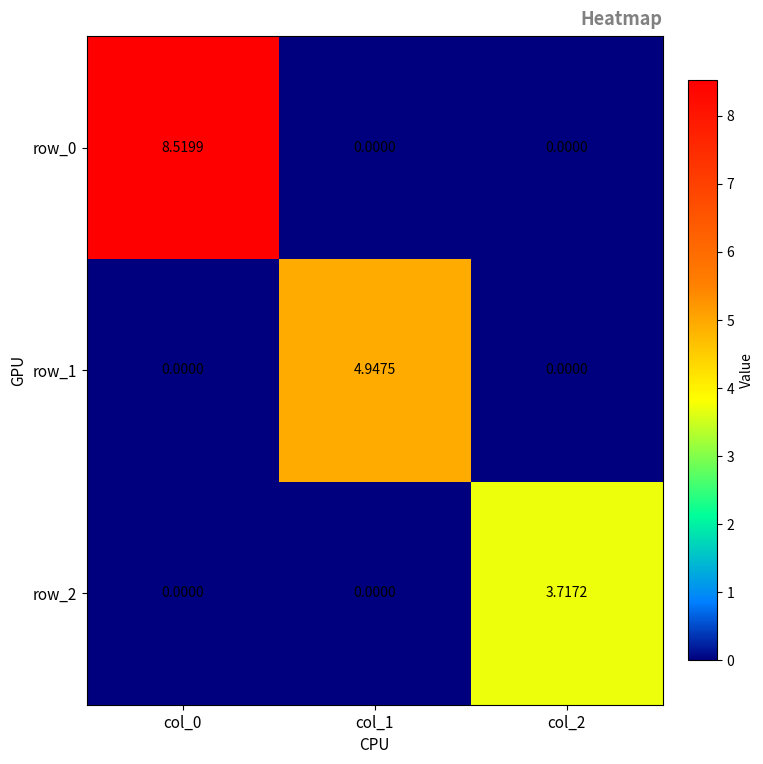

Where is row_1 nearest to the value 2?

col_0